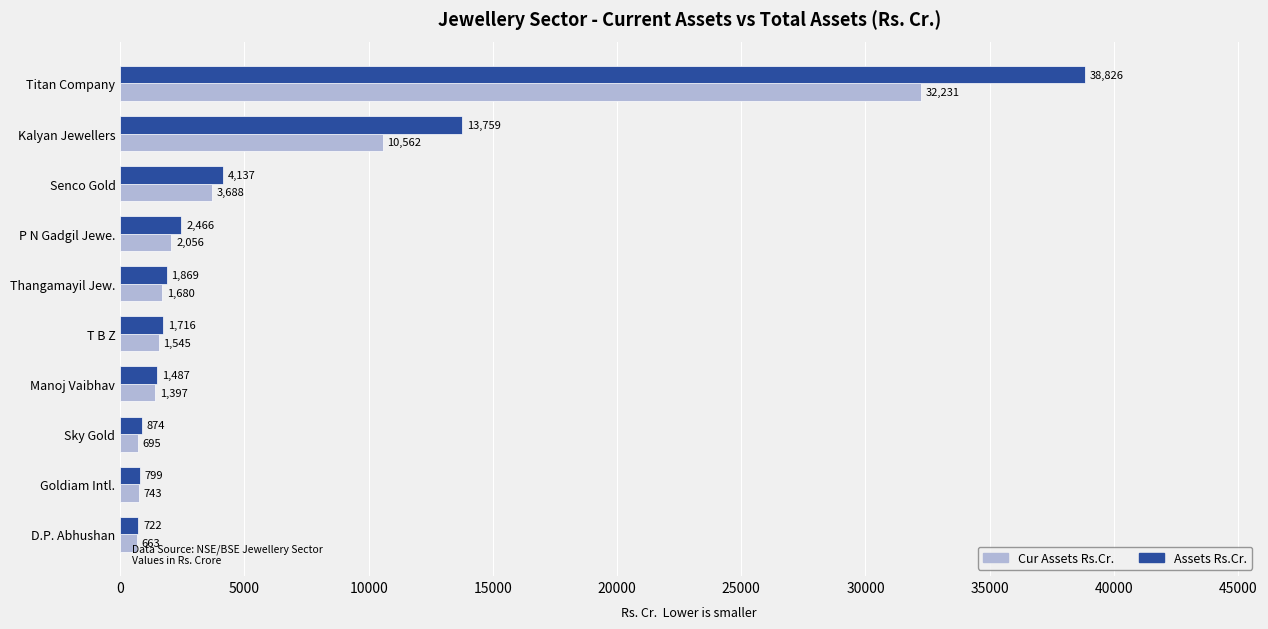

Which series has the largest total across all categories?

Assets Rs.Cr.